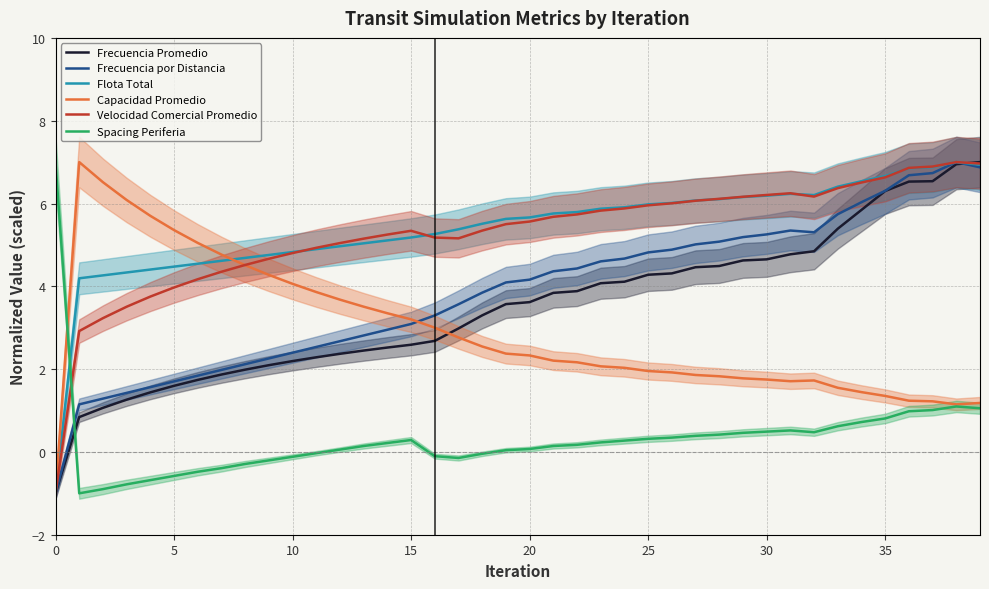

The Spacing Periferia series shows 0.5 at 30. True or false?

True